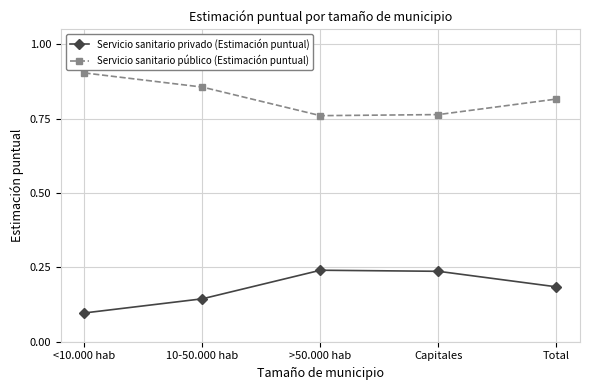

What is the sum of the Servicio sanitario público (Estimación puntual) values at 10-50.000 hab and Capitales?

1.6